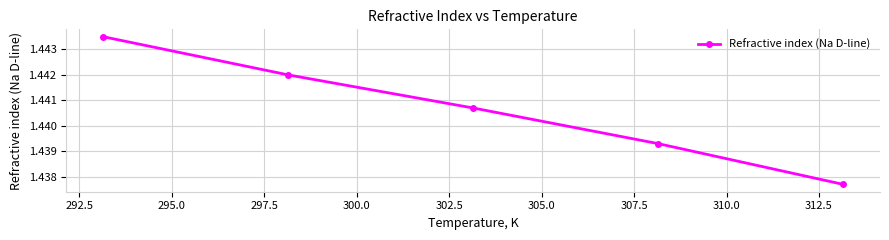

Count the values in the range 1 to 2.

5